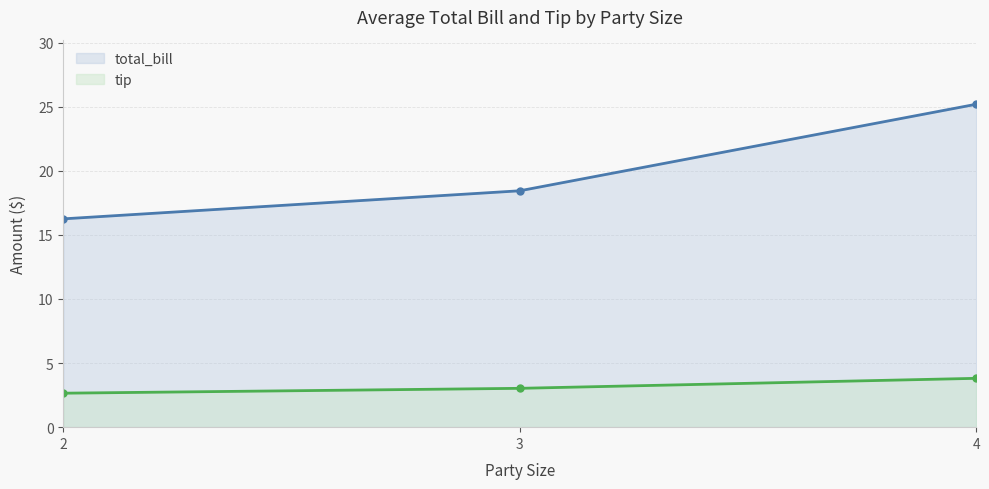

List the series in order of their peak value, highest first.

total_bill, tip